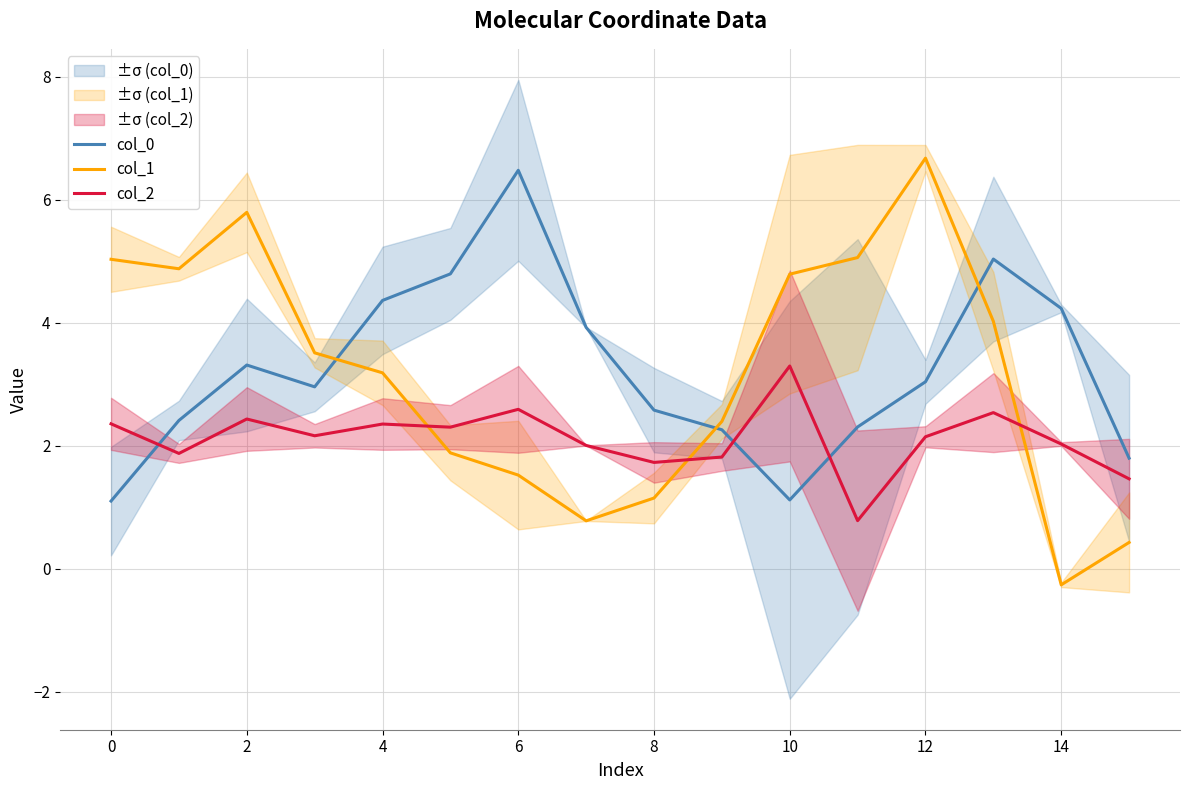

Where is col_0 nearest to the value 3?

12